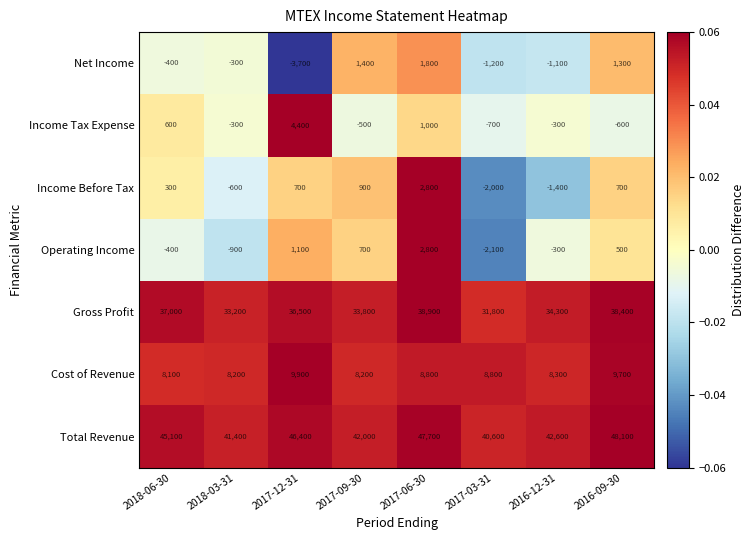

At which label does Operating Income first exceed 500?

2017-12-31